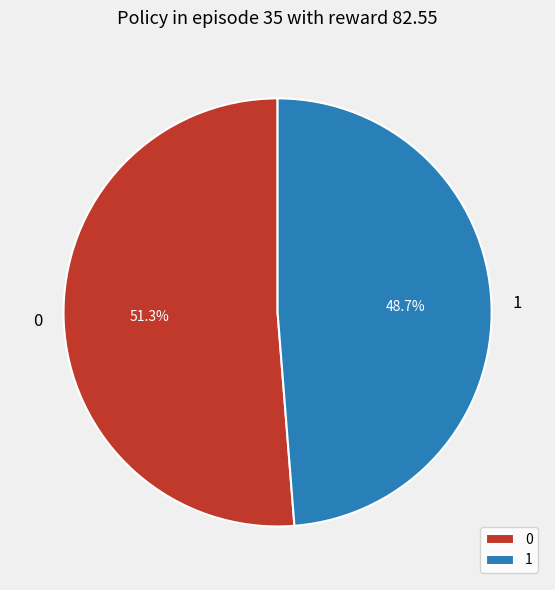

The 0 slice represents 51% of the pie. True or false?

True